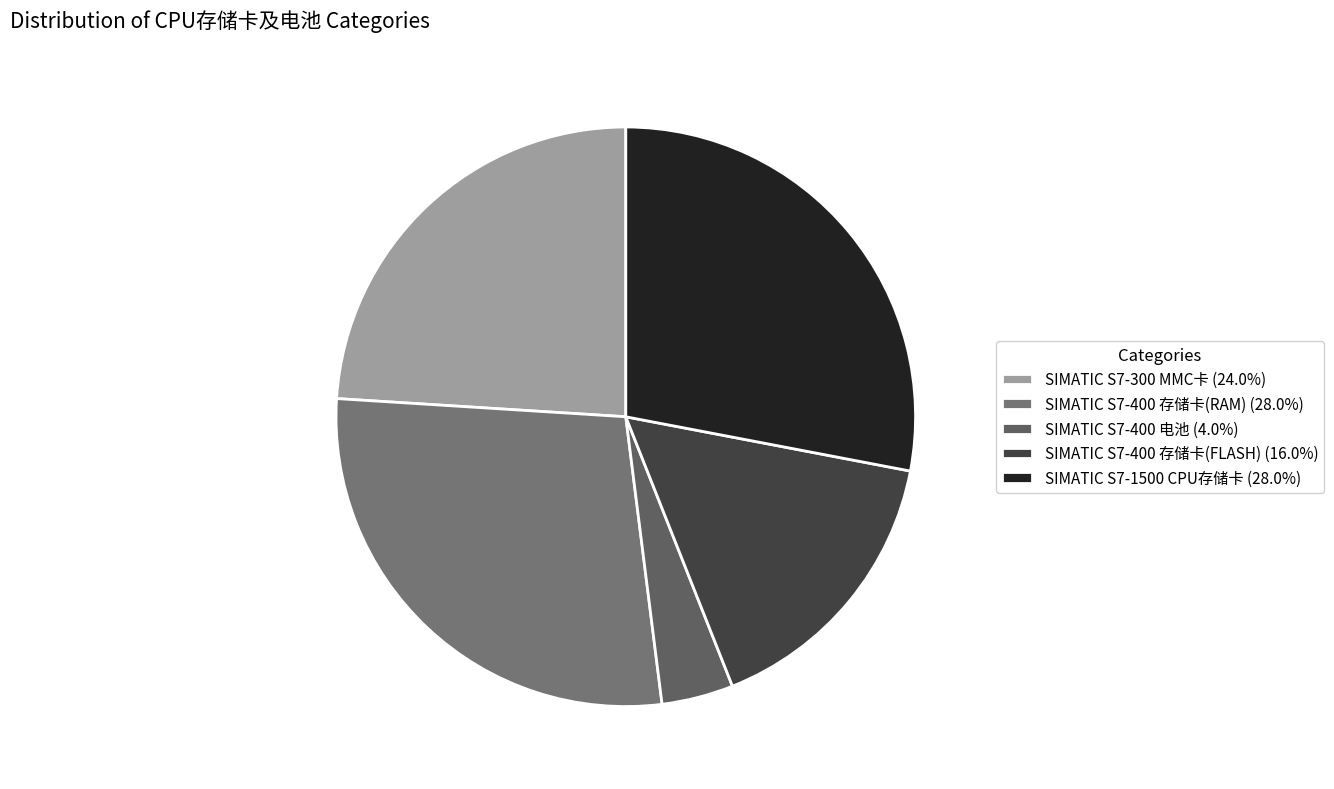

What is the change in value from SIMATIC S7-300 MMC卡 to SIMATIC S7-400 存储卡(RAM)?

+1